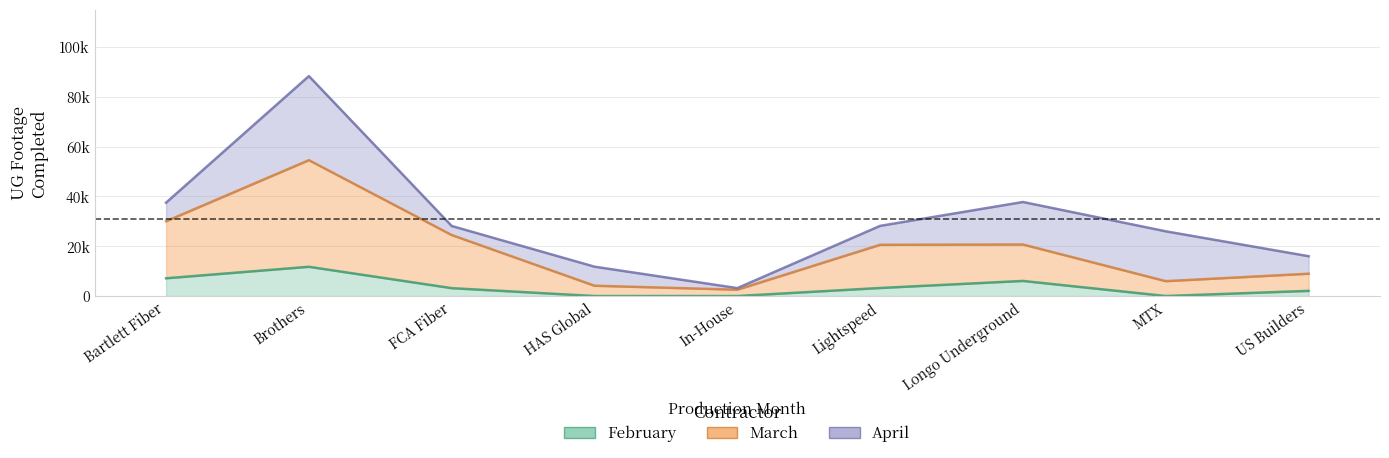

True or false: February and March intersect in this chart.

False